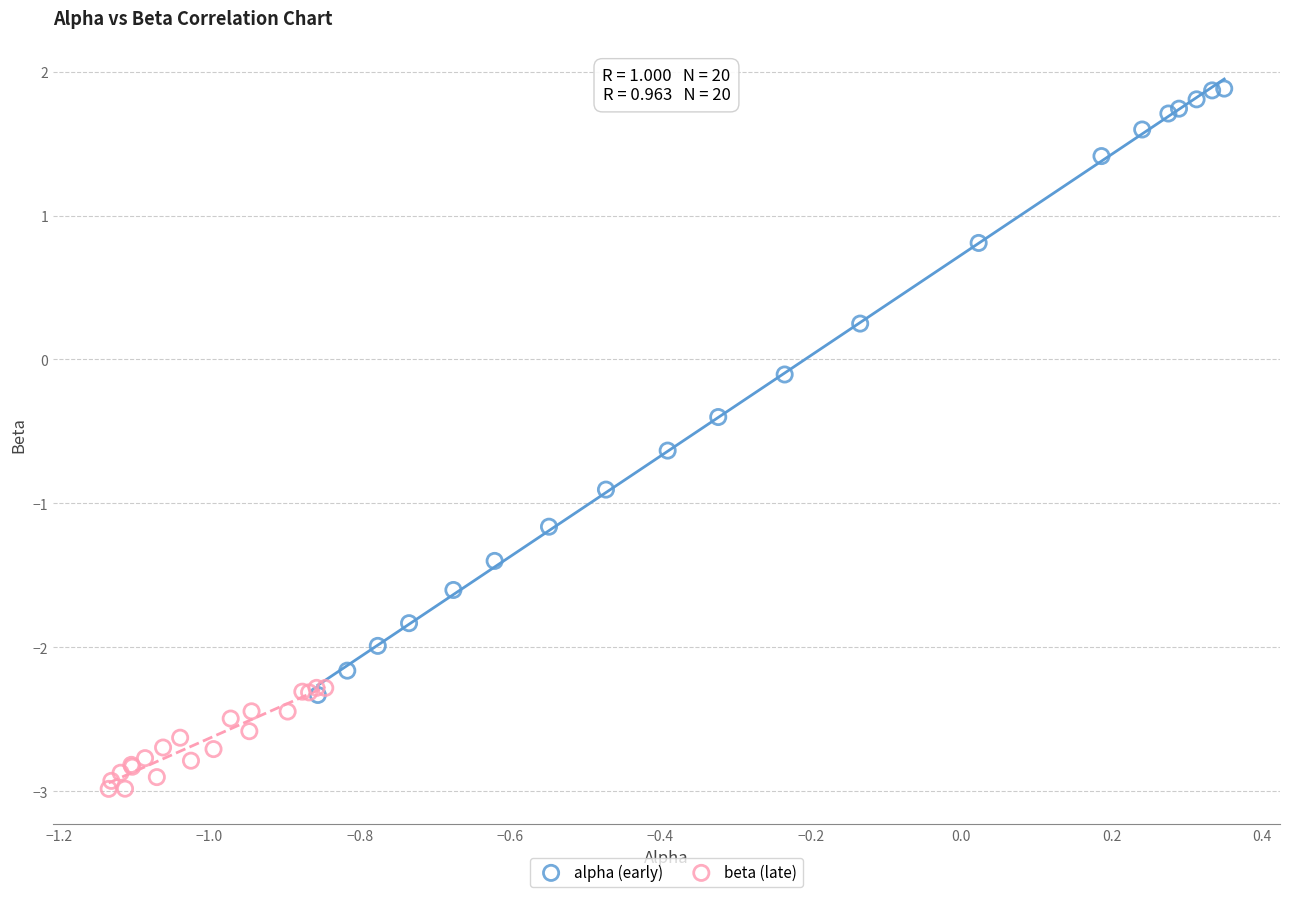

Which series has the largest Y range (max minus min)?

alpha (early)